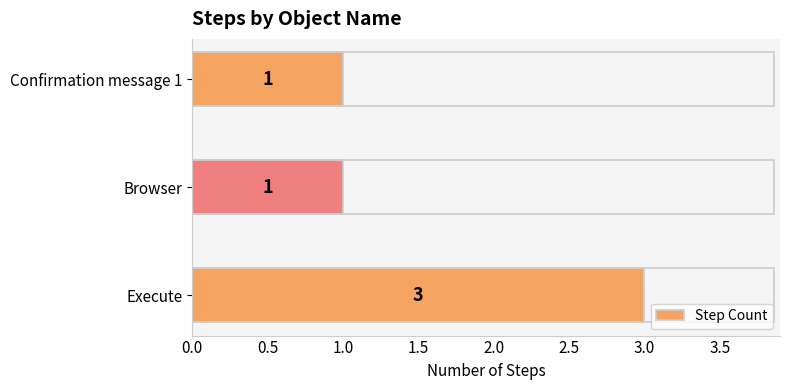

How many values are between 1 and 3?

3